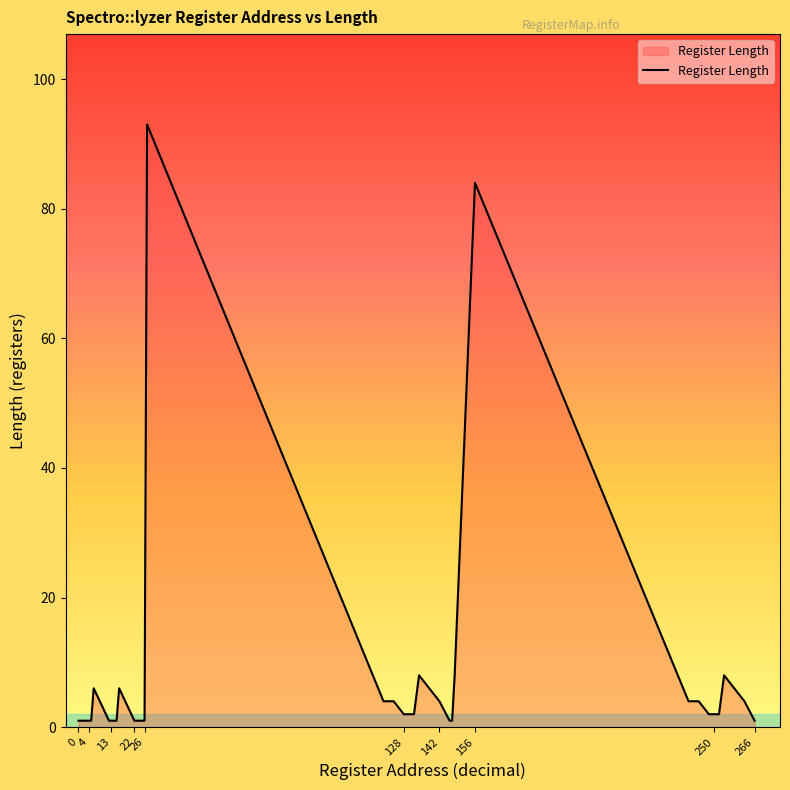

How many lines are shown in the chart?

1